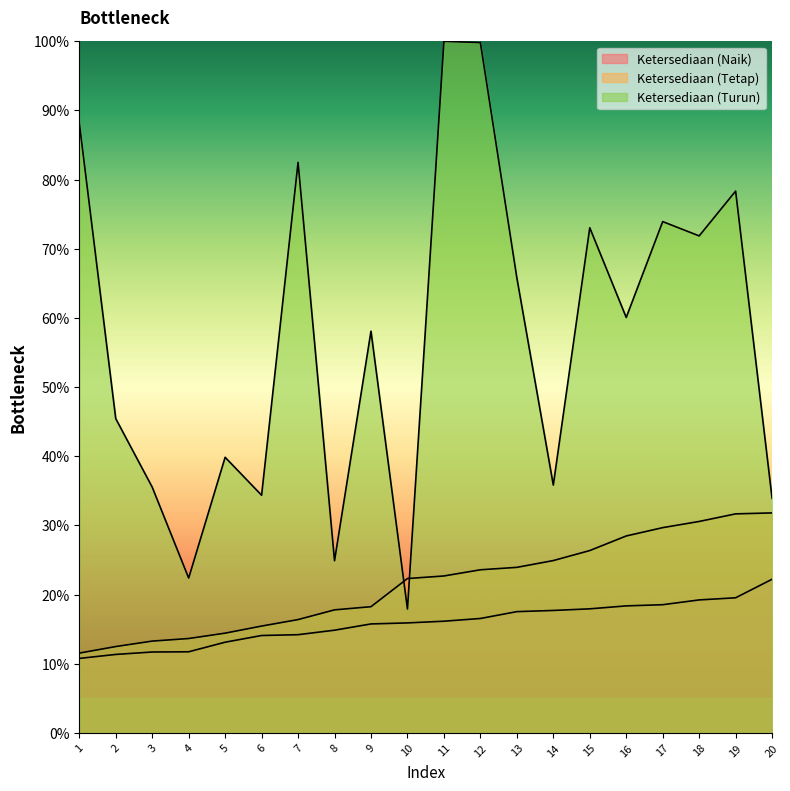

Where does the Ketersediaan (Naik) series first go above 16?

11